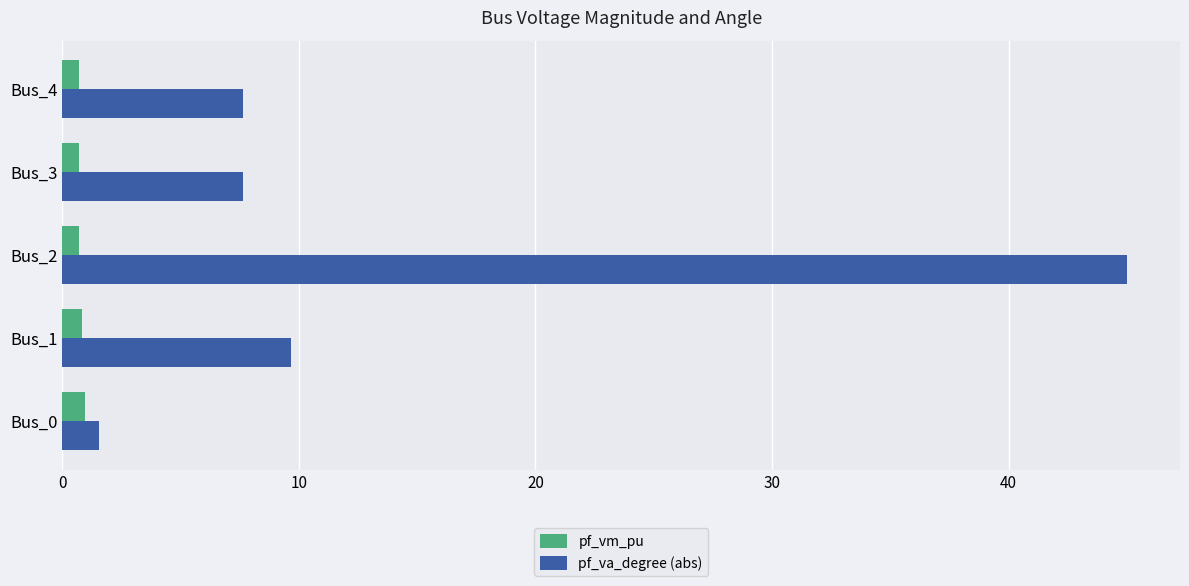

How many categories are shown in the chart?

5